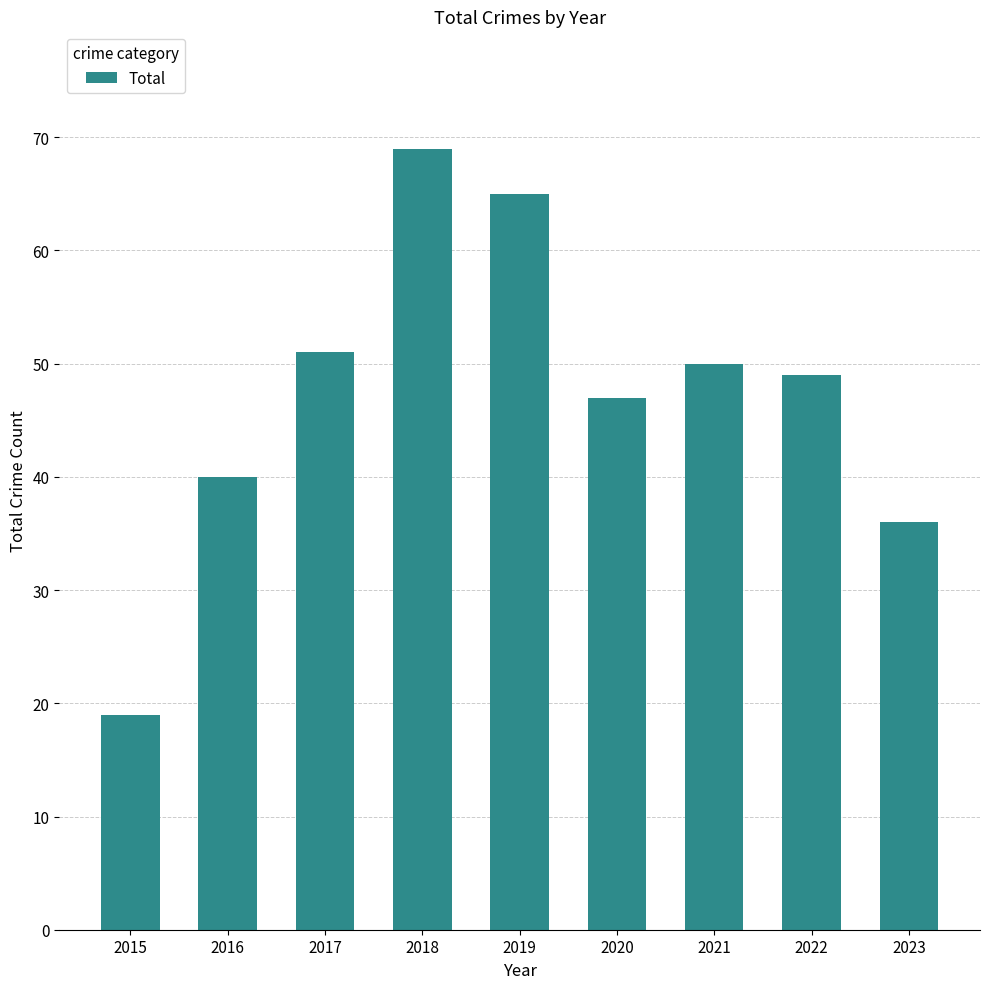

What is the value of the 5th bar from the left?

65